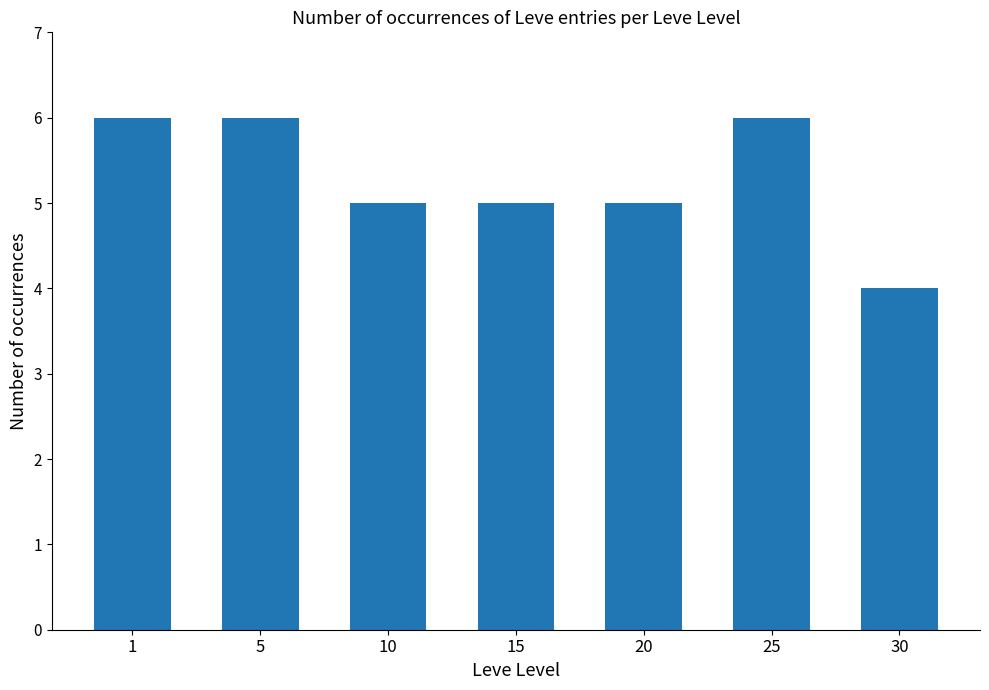

Approximately how many times larger is the value at 1 compared to 30?

1.5